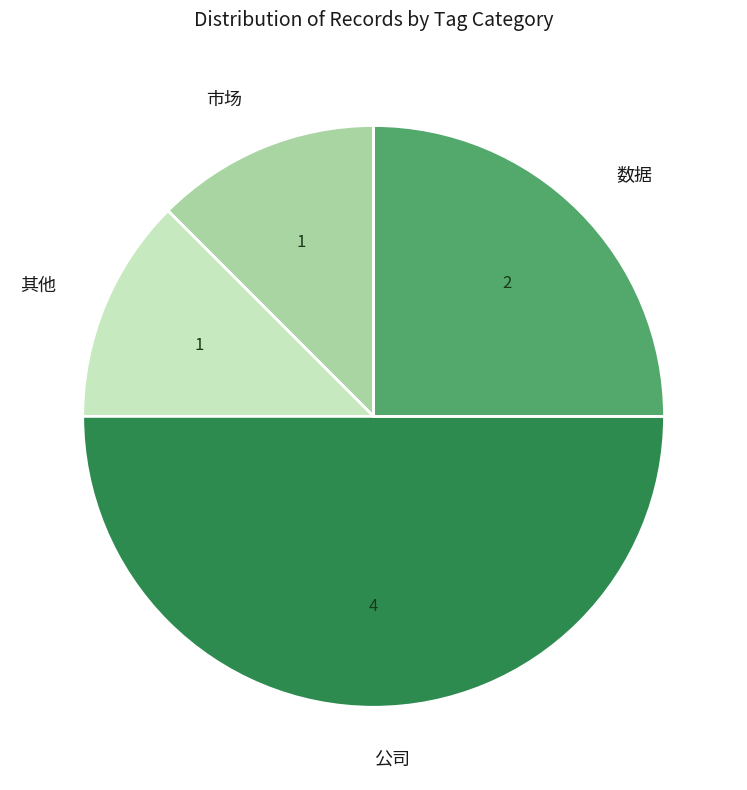

Which category has the biggest portion of the pie?

公司